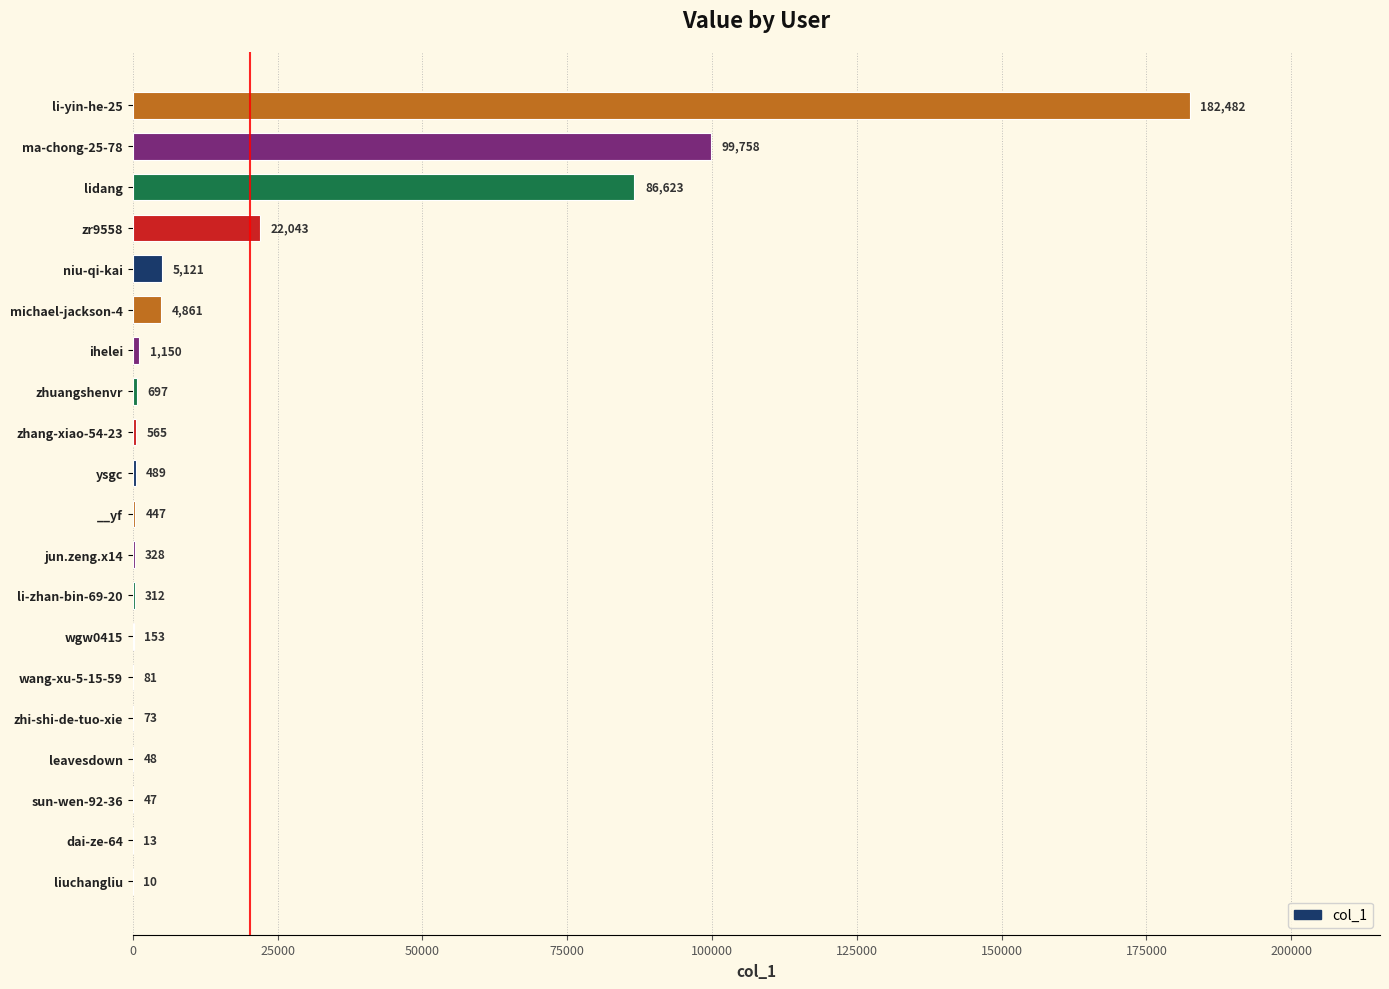

At which label is the value closest to 91246?

lidang